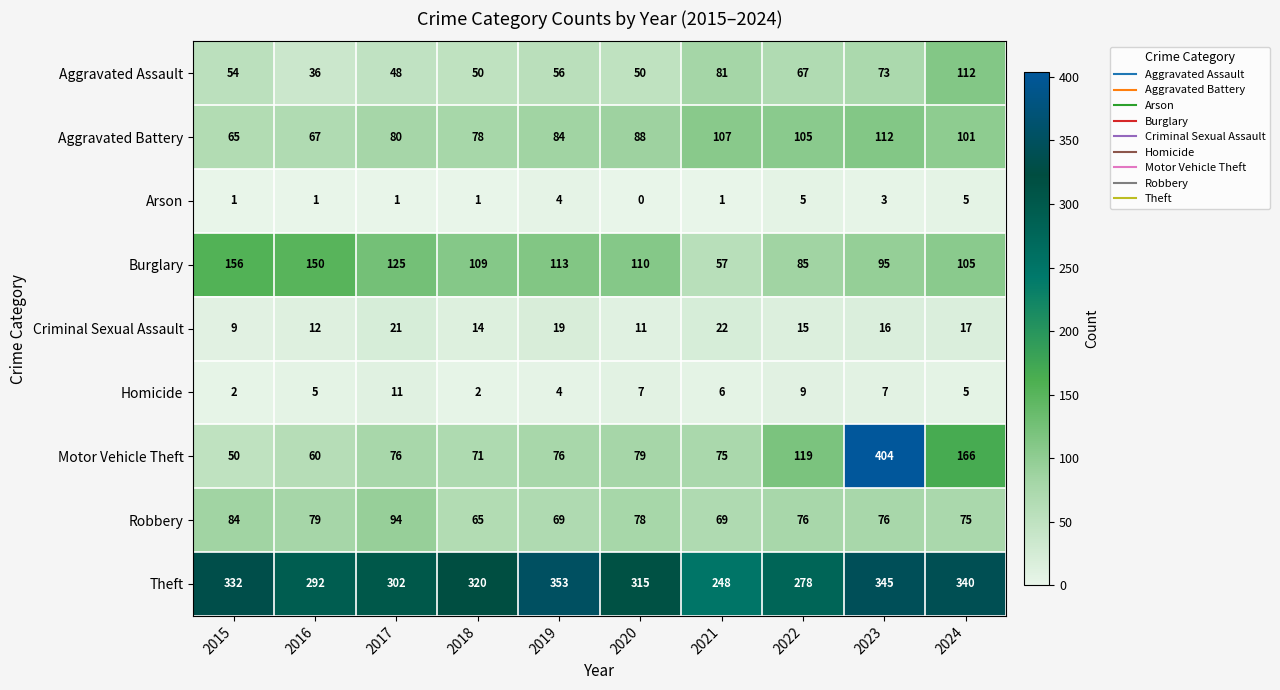

The Robbery series shows 36 at 2016. True or false?

False